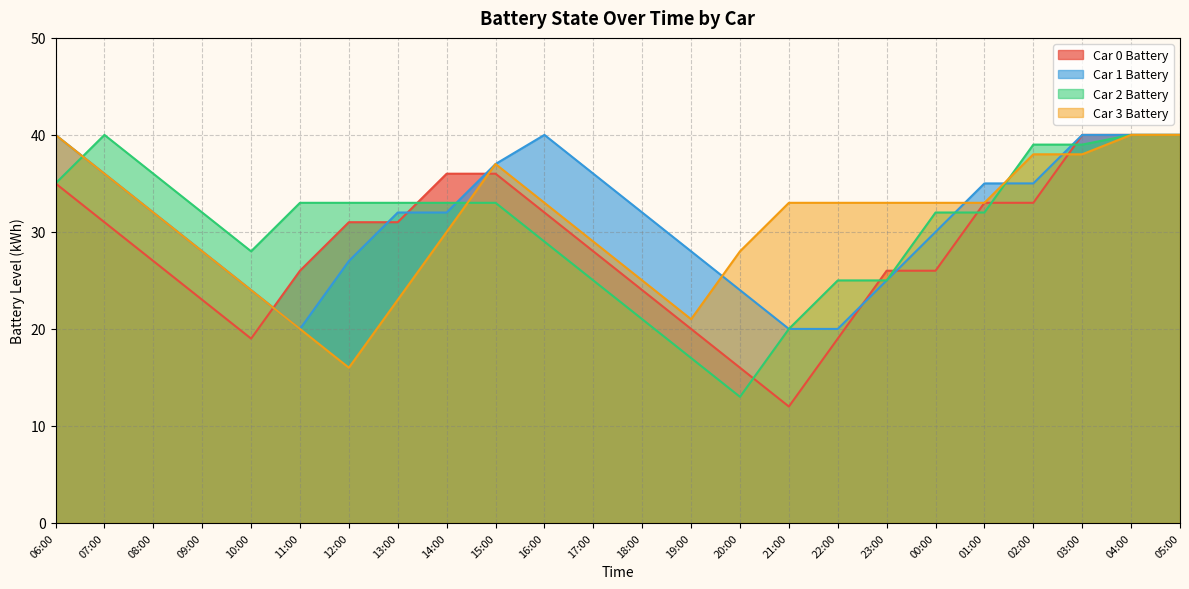

At which category is the sum across all series the highest?

04:00